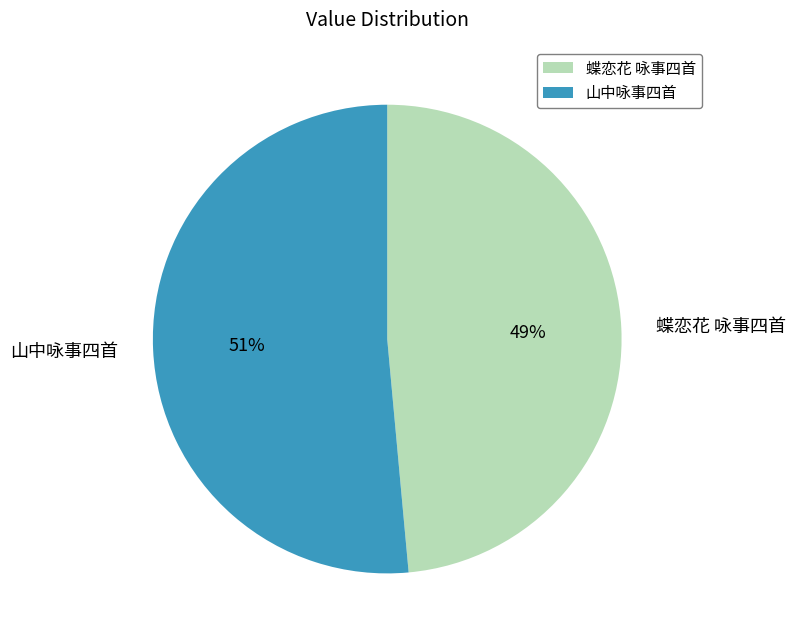

Rank the categories by value from lowest to highest.

蝶恋花 咏事四首, 山中咏事四首